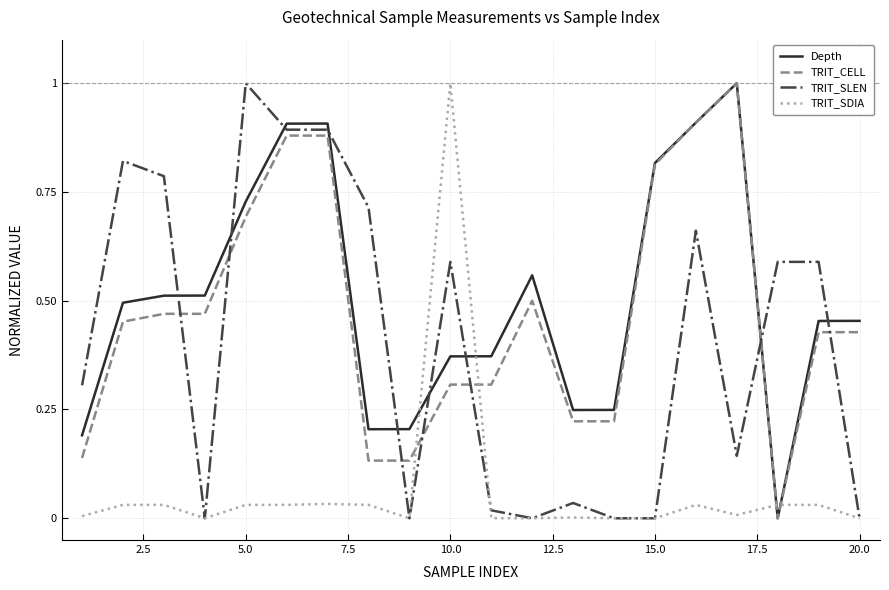

Which series has the largest total across all categories?

Depth